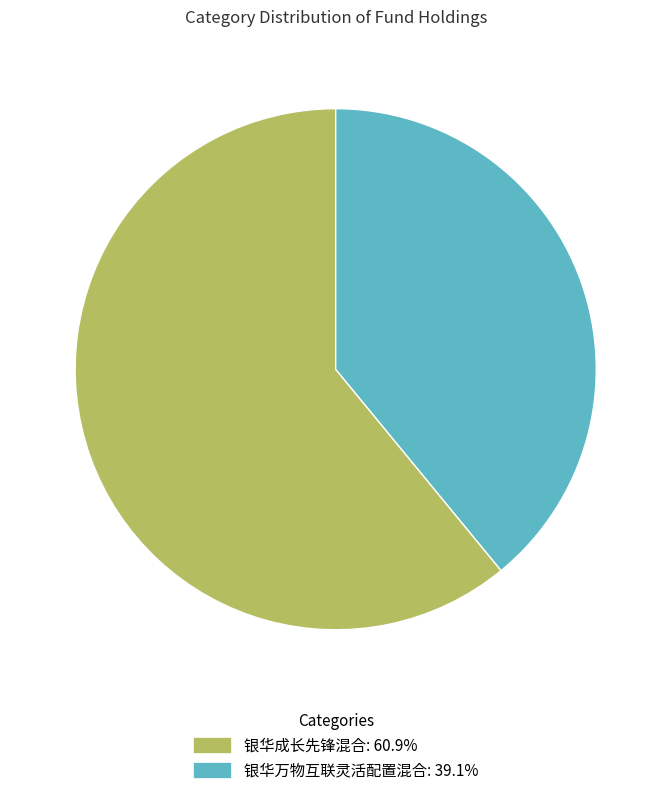

How many segments does this pie chart have?

2